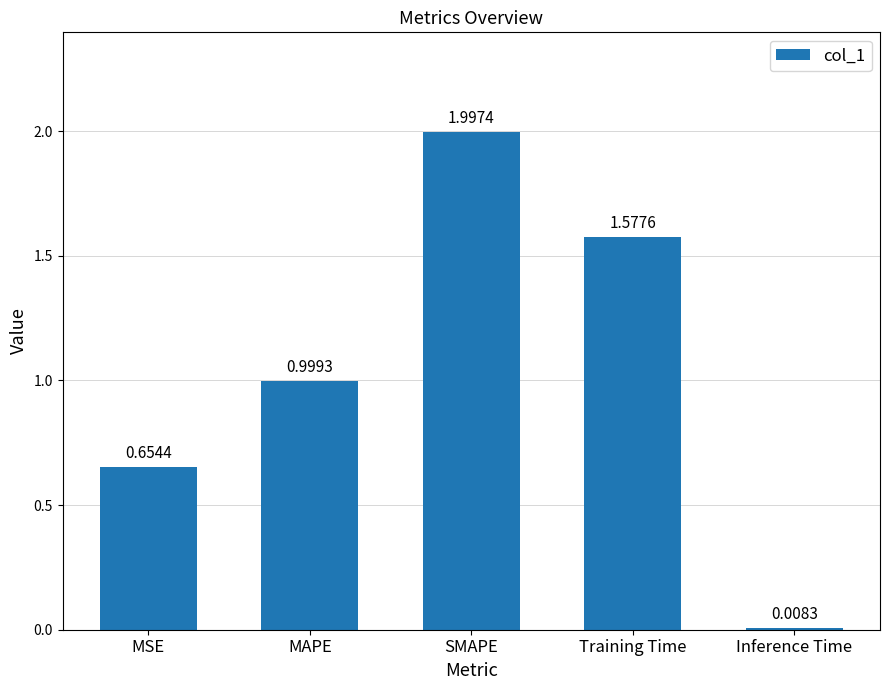

What is the change in value from MSE to Inference Time?

-0.6